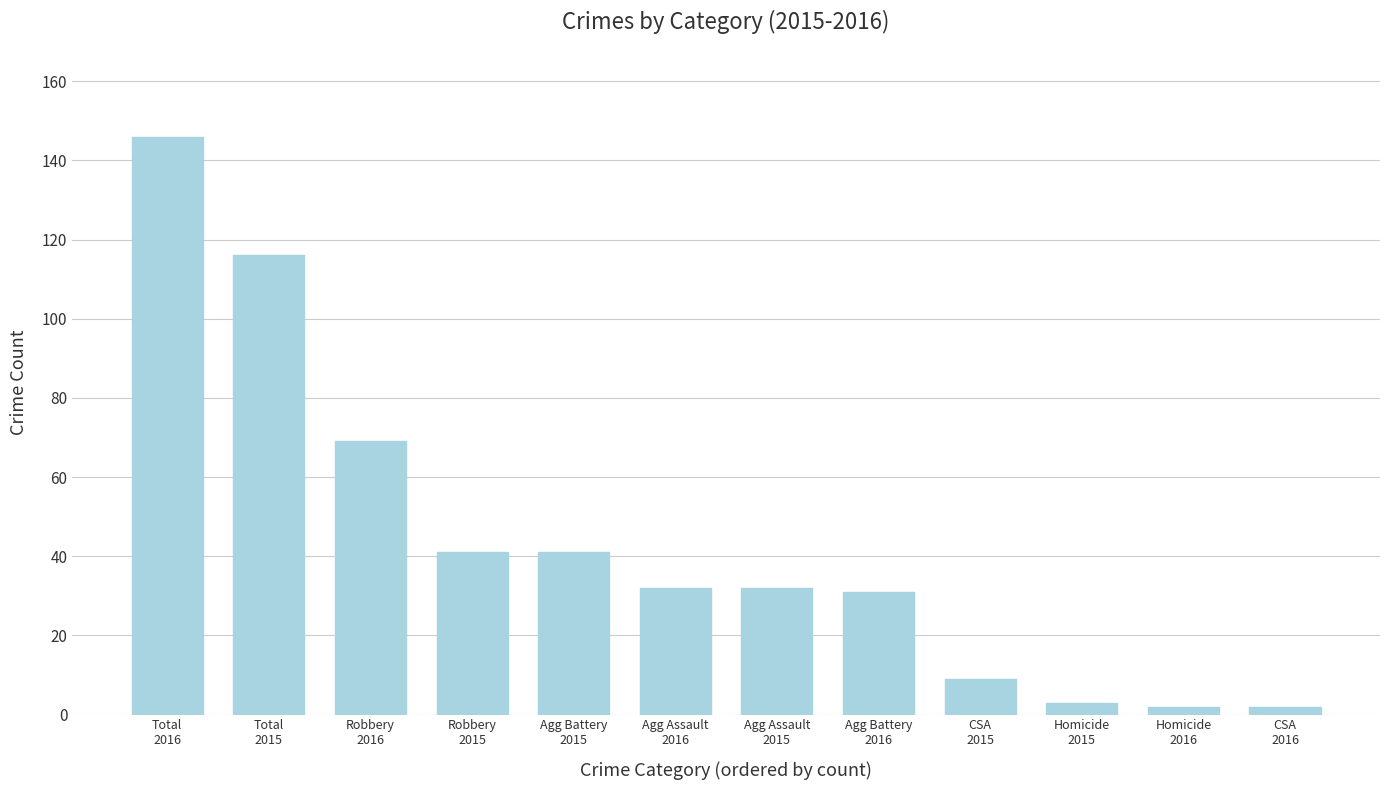

What position from the left is Homicide
2016?

11